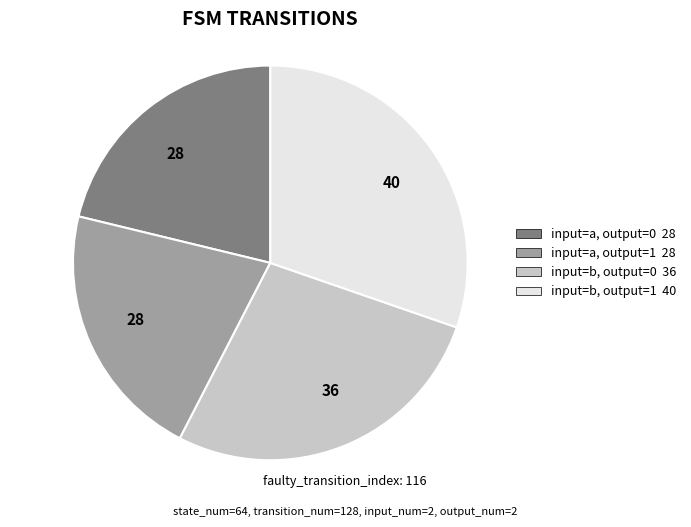

Is there a majority slice in this chart?

No